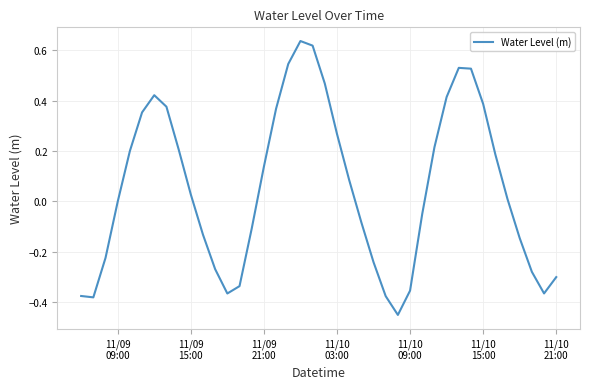

What is the difference between the maximum and minimum values?

1.1